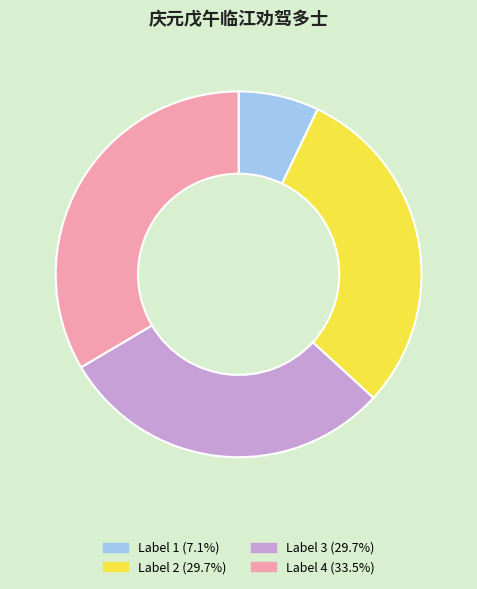

How many segments does this pie chart have?

4